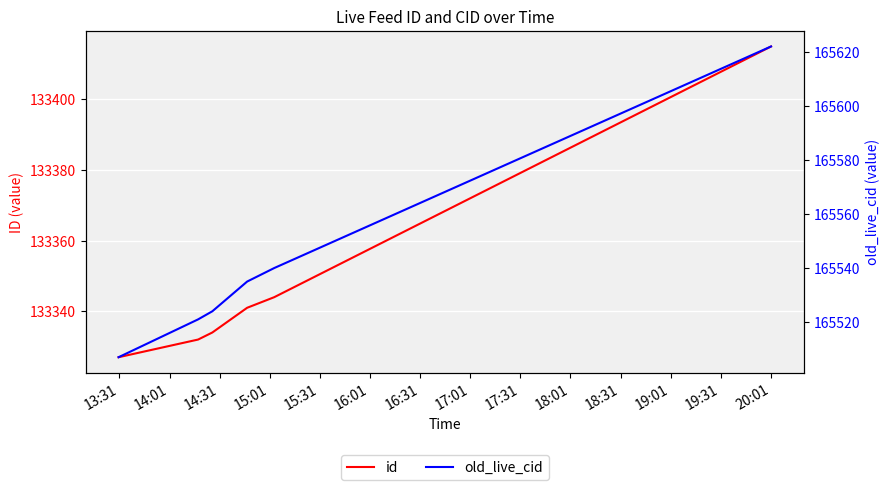

The old_live_cid series shows 216662 at 15:01. True or false?

False